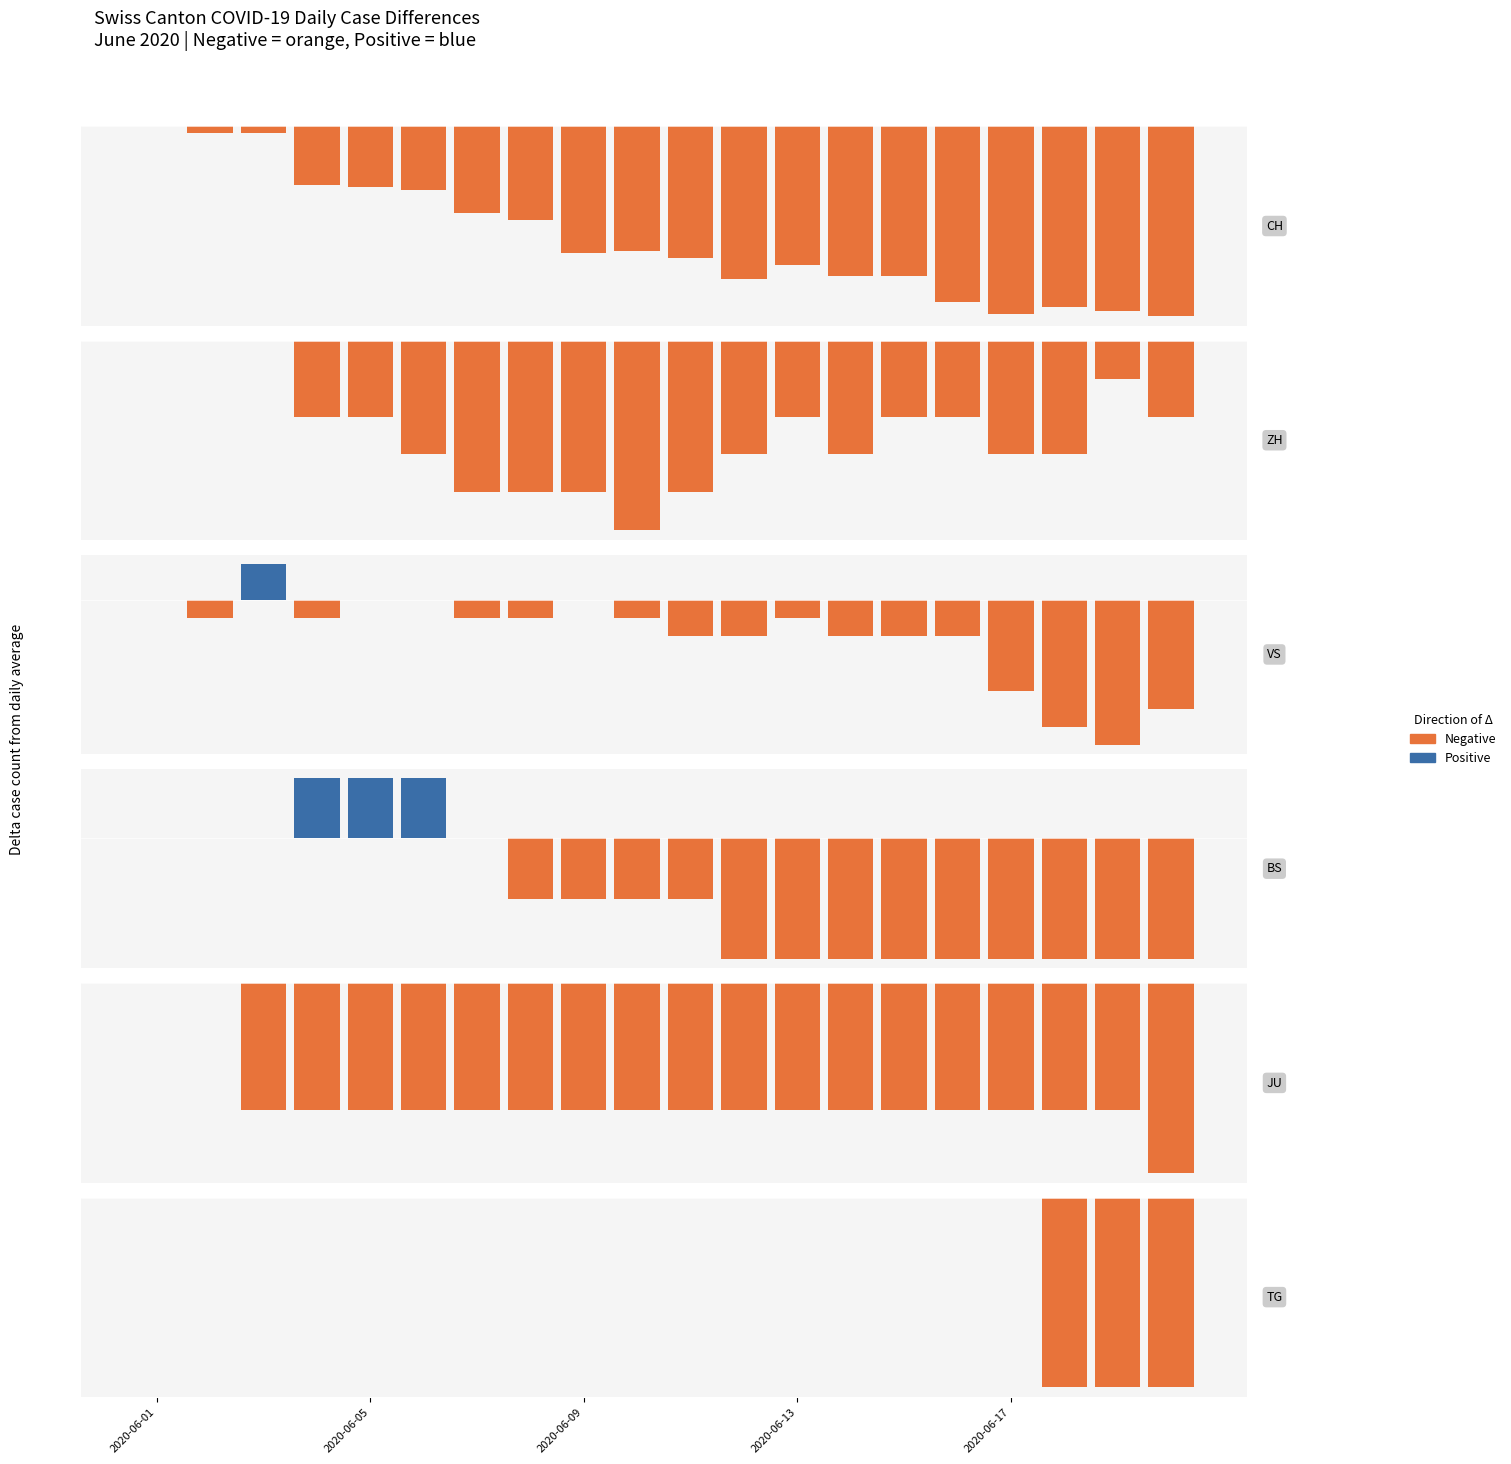

The Positive series shows 0 at 5. True or false?

True